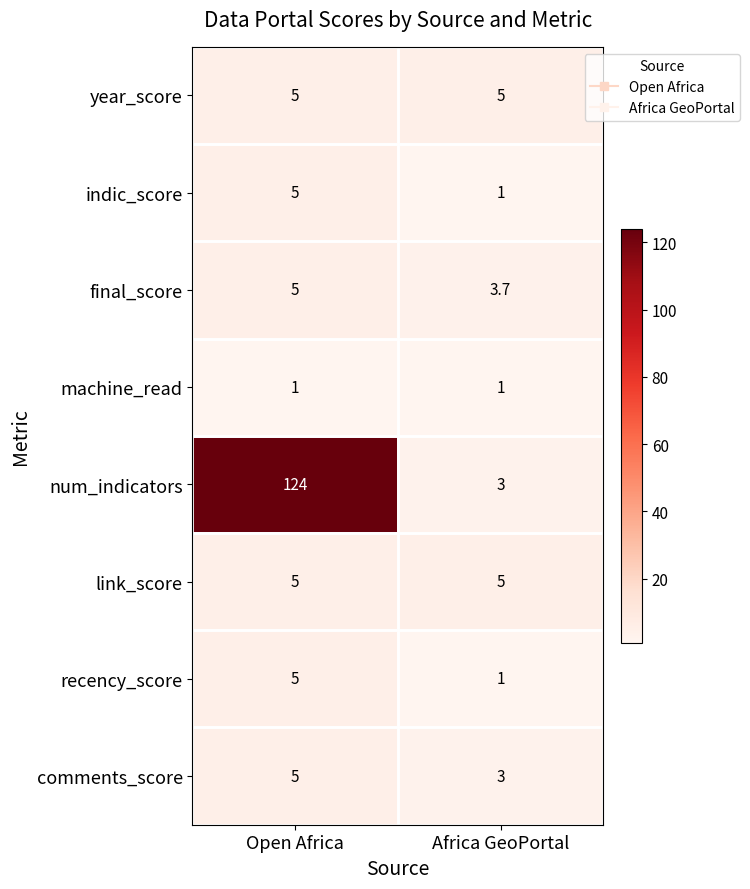

List the labels in order of final_score value, largest first.

Open Africa, Africa GeoPortal